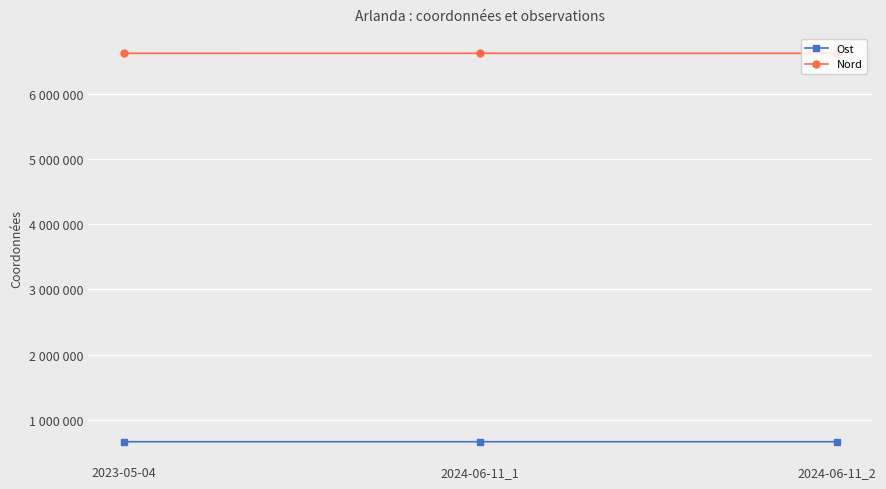

At 2024-06-11_2, list the series in order from largest to smallest.

Nord, Ost